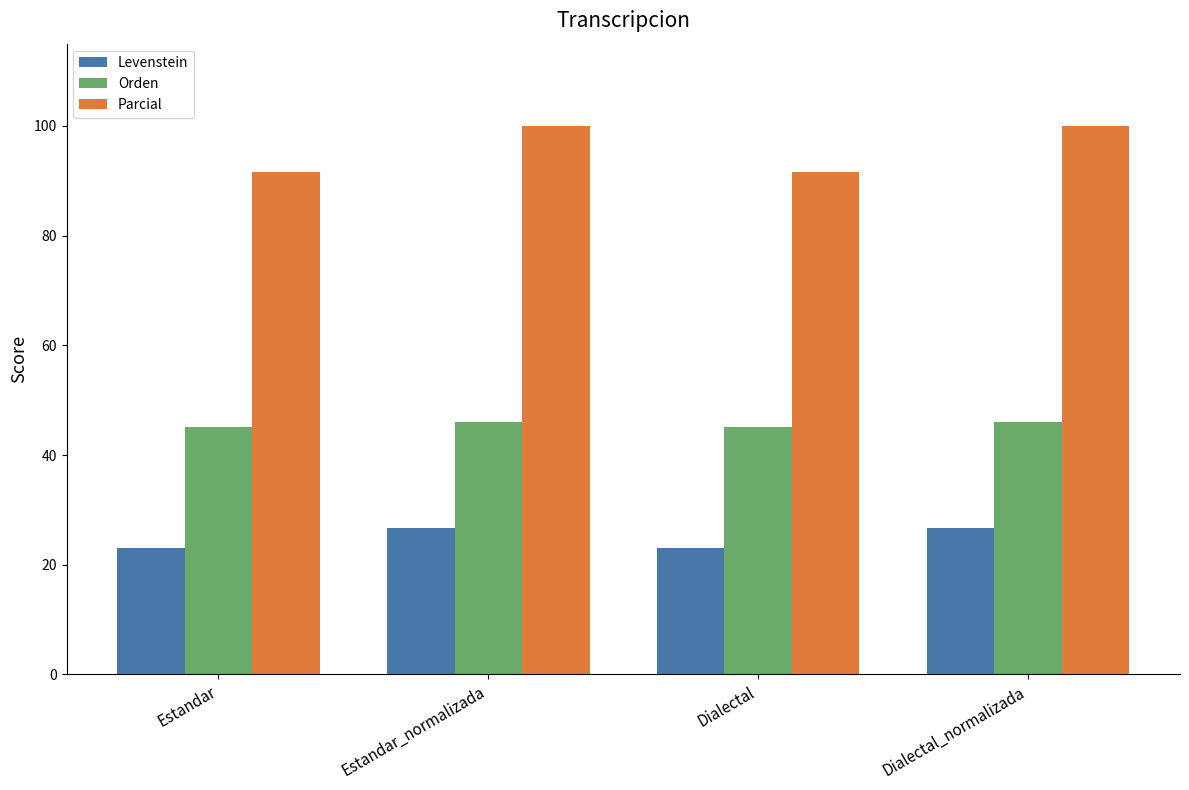

How many data points does each series have?

4